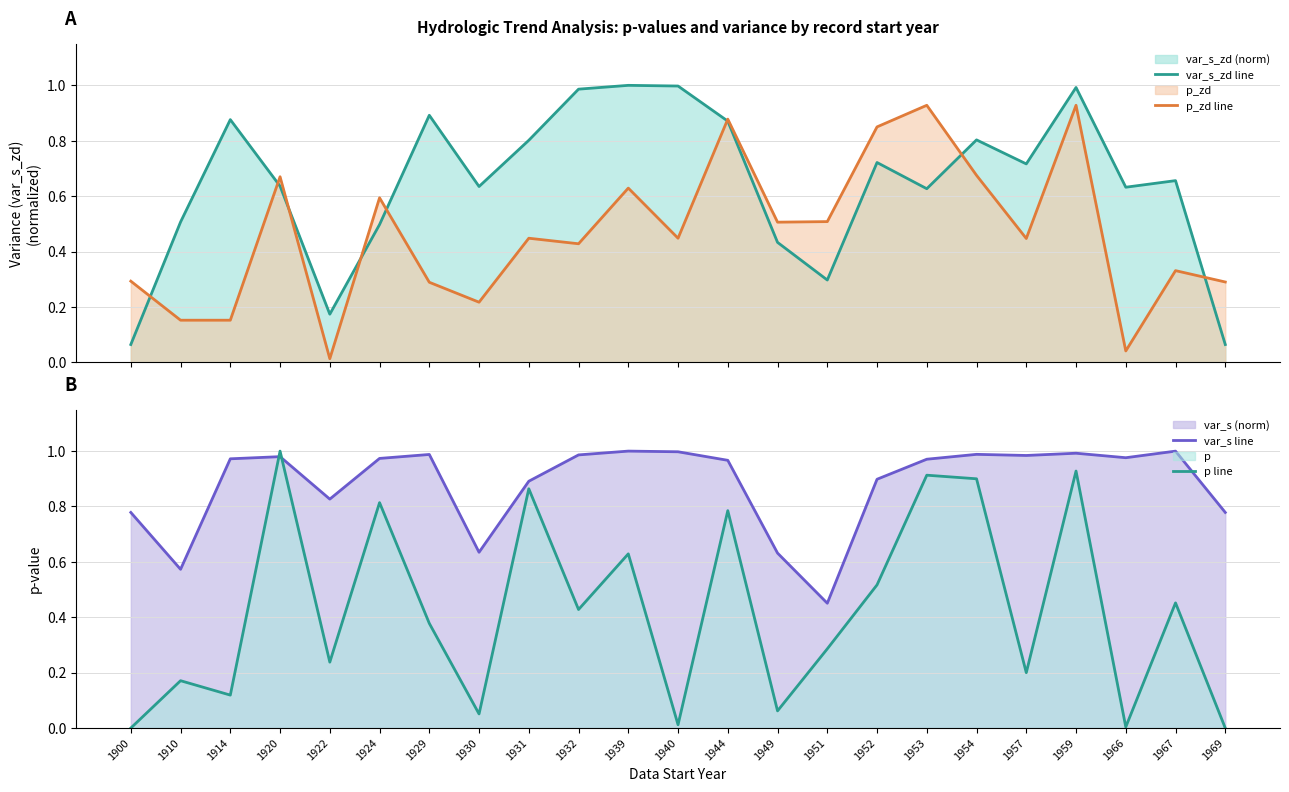

What is the difference between the second highest and minimum values in the p_zd line series?

0.9